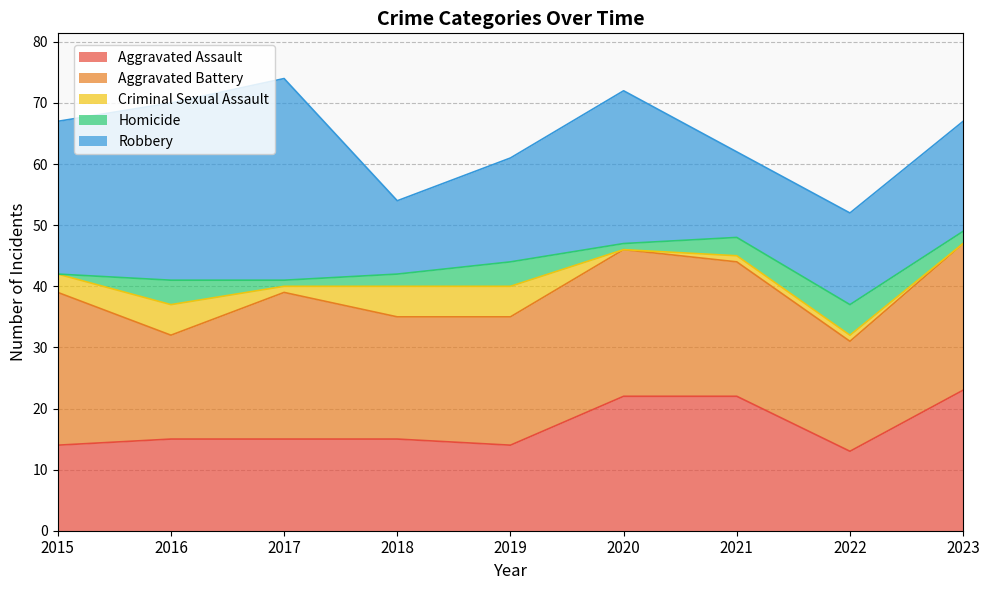

Reading left to right, list all the values displayed in this chart.

Aggravated Assault: 2015=14	2016=15	2017=15	2018=15	2019=14	2020=22	2021=22	2022=13	2023=23
Aggravated Battery: 2015=25	2016=17	2017=24	2018=20	2019=21	2020=24	2021=22	2022=18	2023=24
Criminal Sexual Assault: 2015=3	2016=5	2017=1	2018=5	2019=5	2020=0	2021=1	2022=1	2023=0
Homicide: 2015=0	2016=4	2017=1	2018=2	2019=4	2020=1	2021=3	2022=5	2023=2
Robbery: 2015=25	2016=29	2017=33	2018=12	2019=17	2020=25	2021=14	2022=15	2023=18